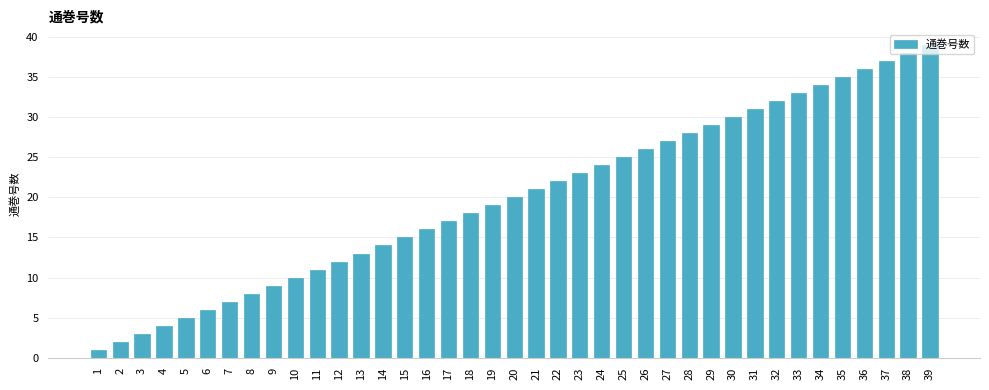

List the labels in order of value, smallest first.

1, 2, 3, 4, 5, 6, 7, 8, 9, 10, 11, 12, 13, 14, 15, 16, 17, 18, 19, 20, 21, 22, 23, 24, 25, 26, 27, 28, 29, 30, 31, 32, 33, 34, 35, 36, 37, 38, 39